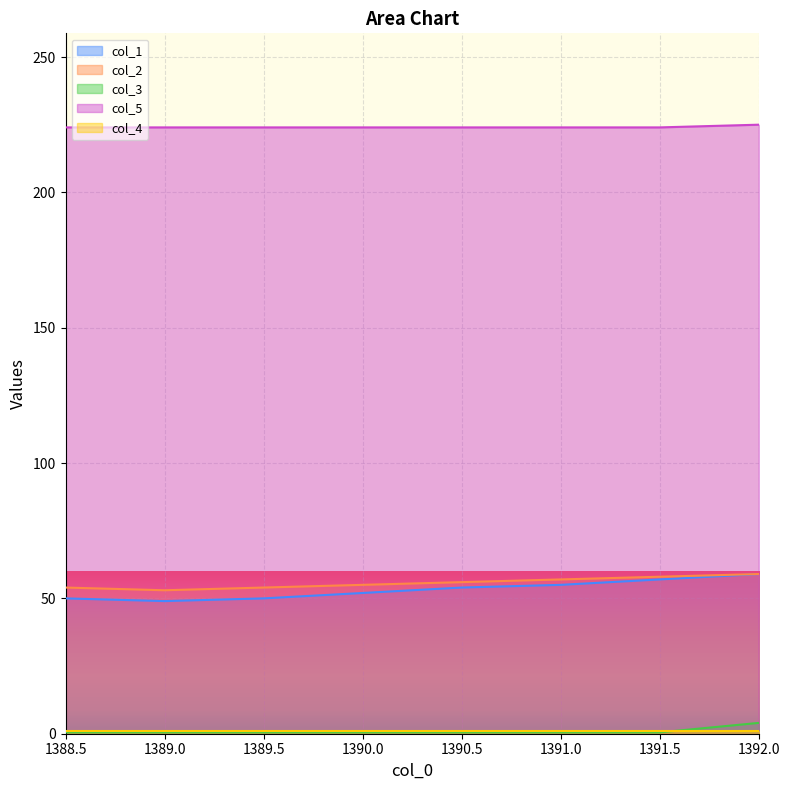

What is the label of the 1st point from the right?

1392.0